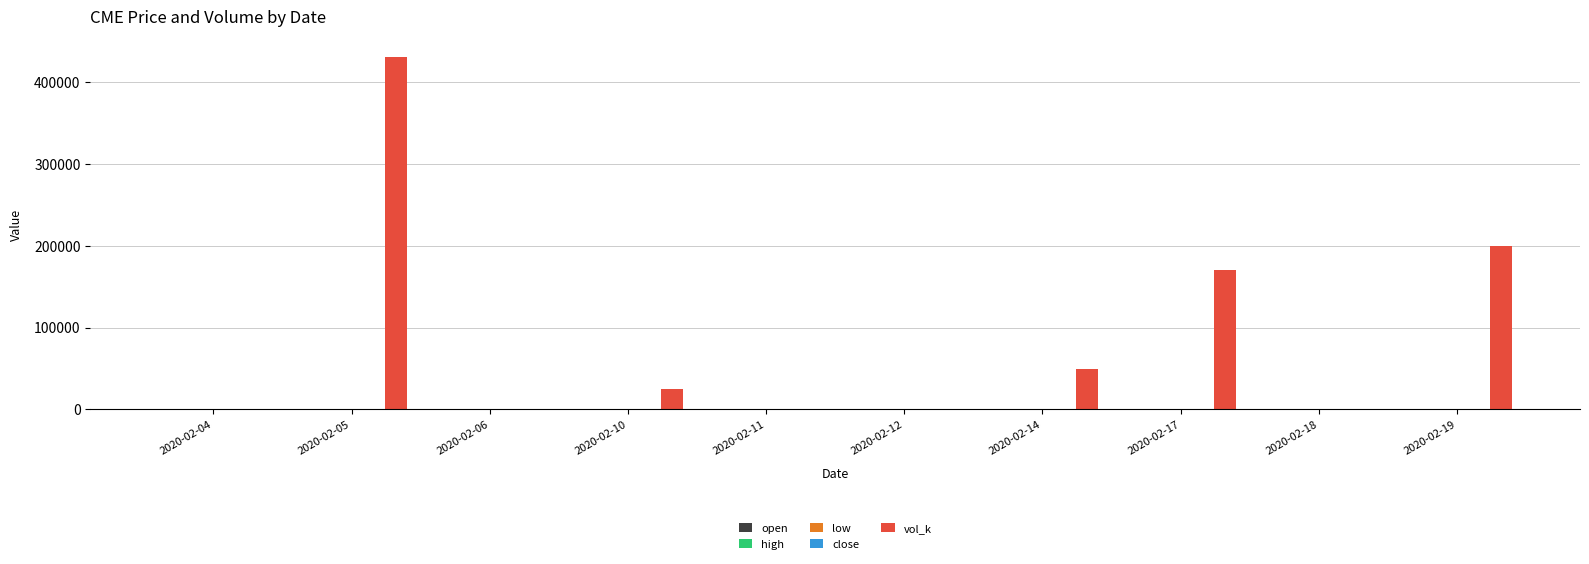

How many series are shown in this chart?

5